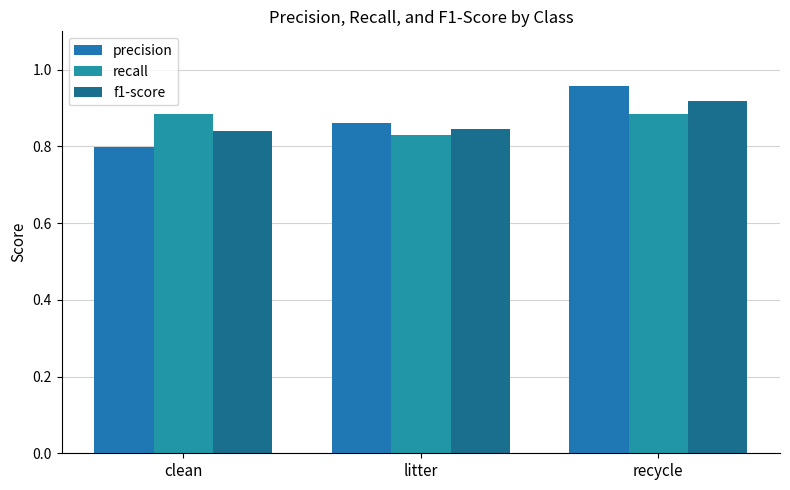

Is the value of f1-score at clean greater than the value of recall at clean?

No